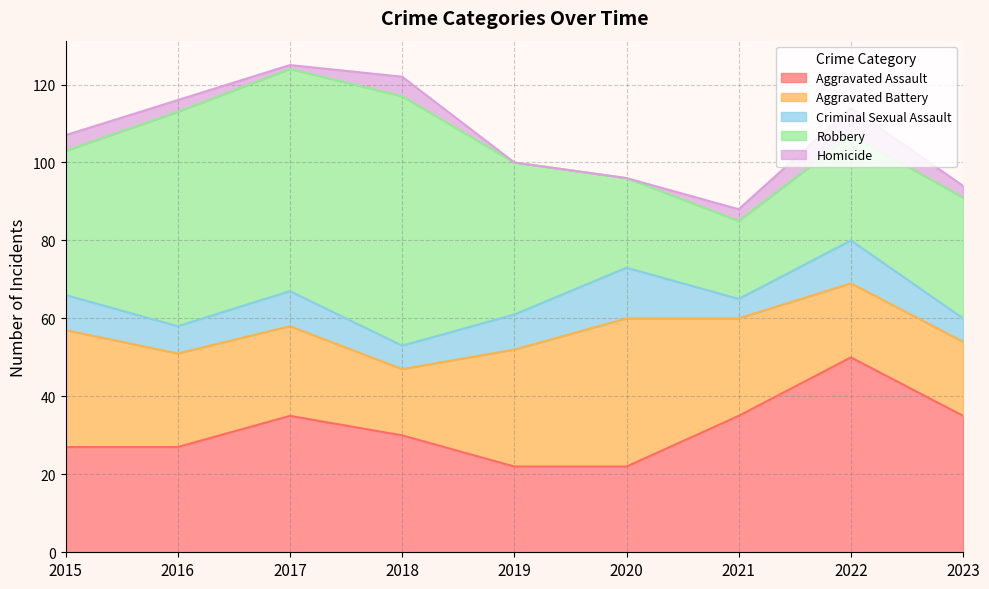

True or false: Homicide has a value of 2 at 2023.

False